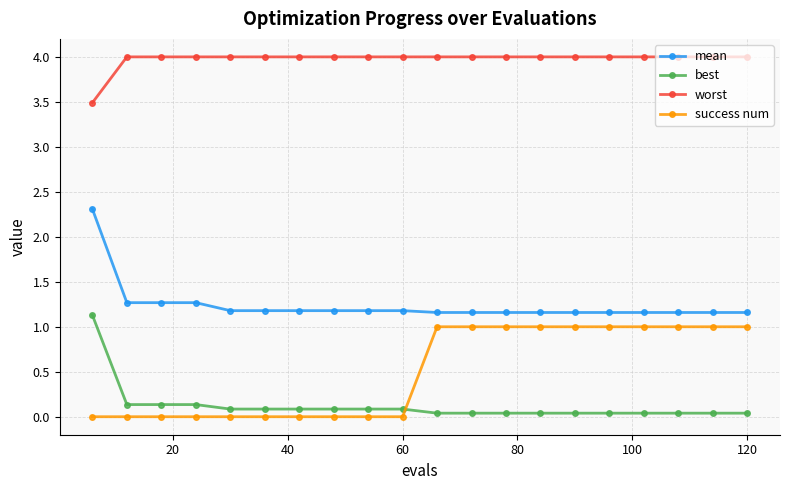

What is the value of the mean point at the 5th from the left?

1.2